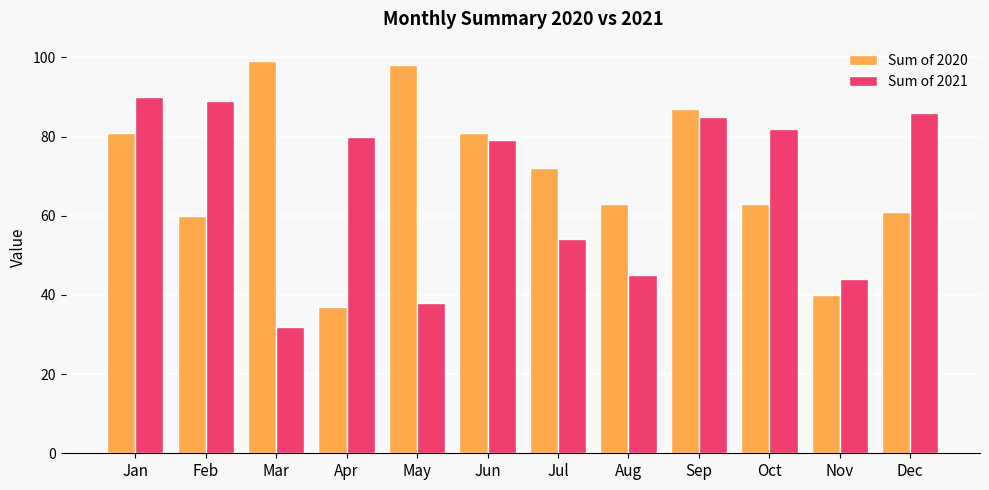

Does the chart contain any negative values?

No